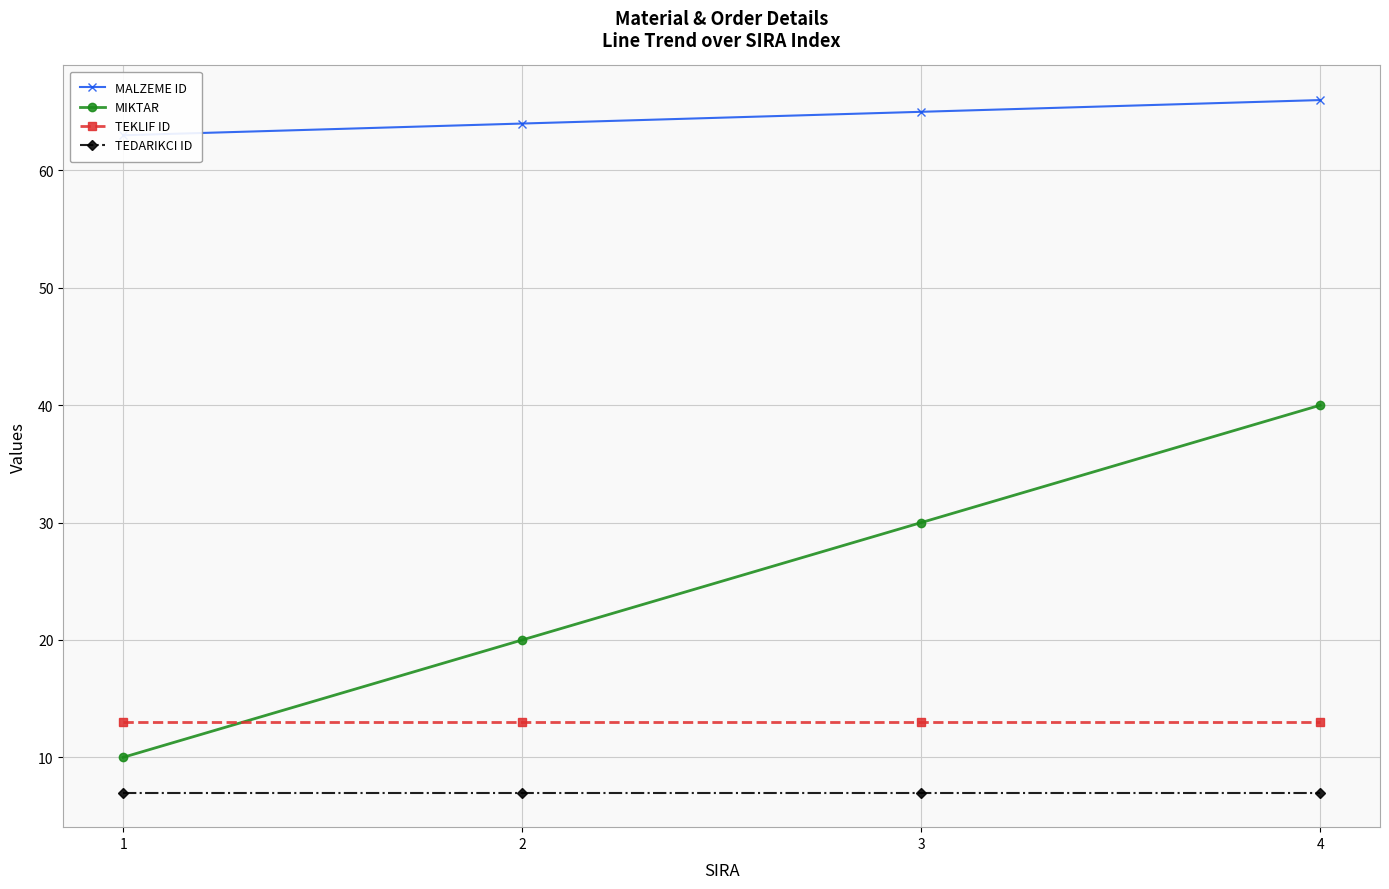

At which label does TEKLIF ID reach its peak?

1